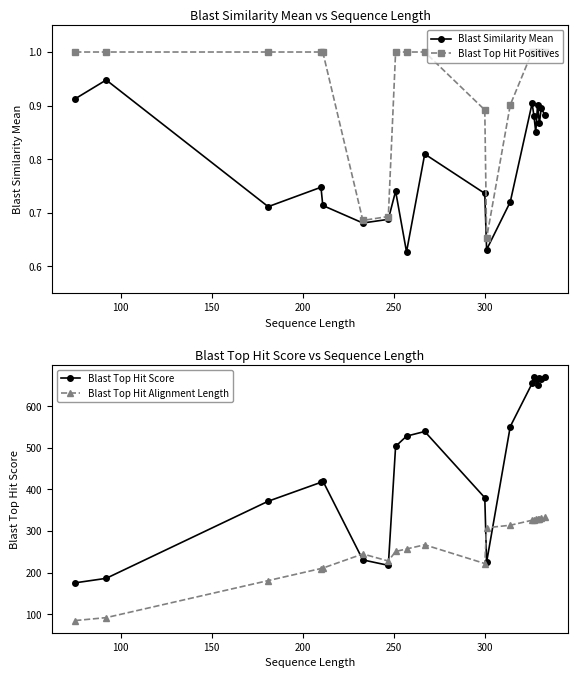

How many interior local peaks does the Blast Similarity Mean series have?

7